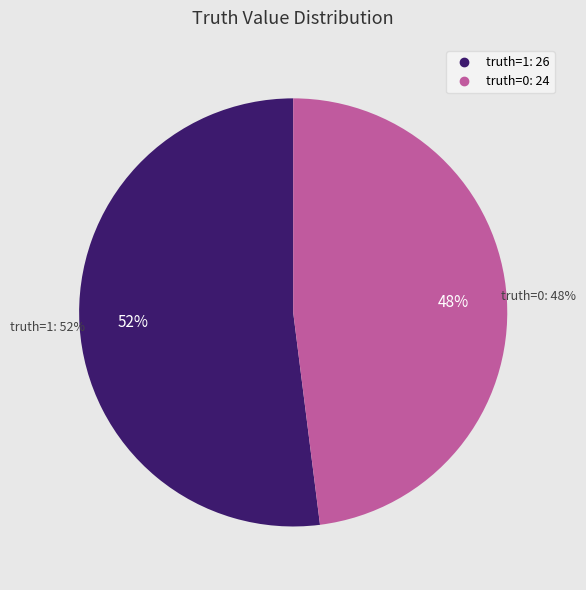

Does 0 account for over 50% of the chart?

No